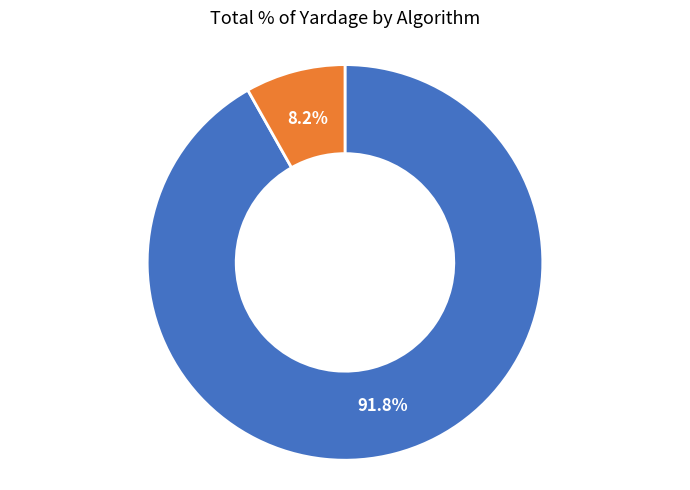

Is there a majority slice in this chart?

Yes